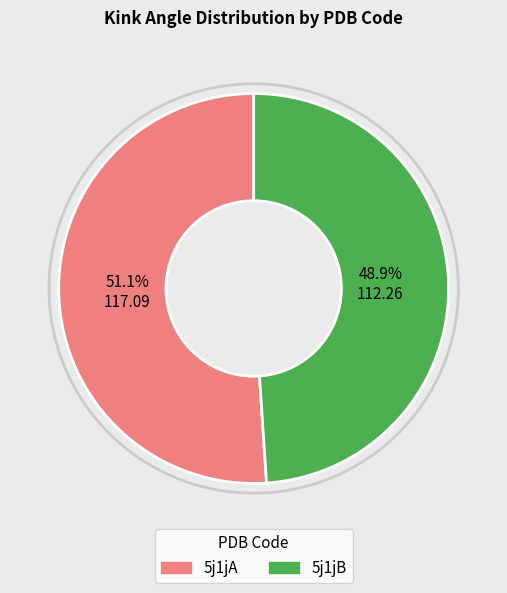

Does 5j1jA account for over 50% of the chart?

Yes